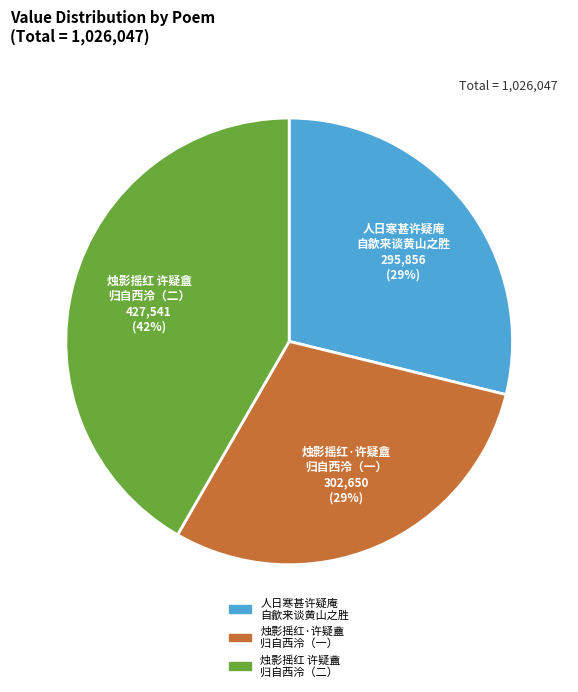

Is there a majority slice in this chart?

No